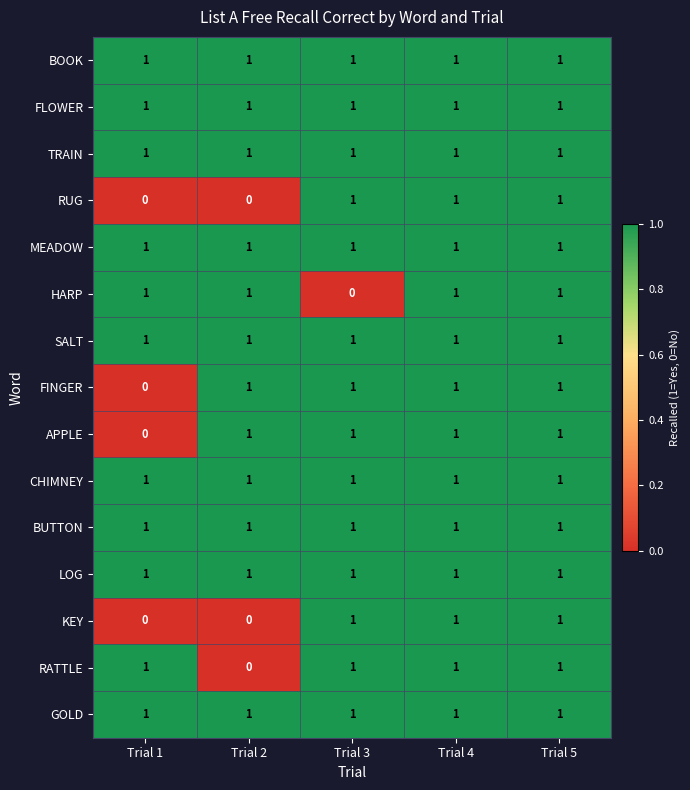

What is the sum of all FINGER values?

4